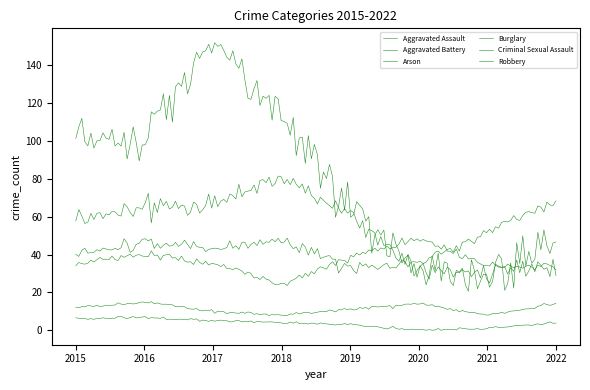

Reading left to right, extract all data points from this chart.

Aggravated Assault: 2015=40	2016=47	2017=43	2018=48	2019=33	2020=36	2021=52	2022=68
Aggravated Battery: 2015=35	2016=40	2017=35	2018=24	2019=39	2020=49	2021=34	2022=33
Arson: 2015=6	2016=7	2017=5	2018=4	2019=3	2020=0	2021=1	2022=4
Burglary: 2015=103	2016=101	2017=154	2018=109	2019=63	2020=32	2021=31	2022=46
Criminal Sexual Assault: 2015=12	2016=15	2017=10	2018=8	2019=11	2020=14	2021=8	2022=14
Robbery: 2015=57	2016=65	2017=66	2018=82	2019=60	2020=30	2021=30	2022=34